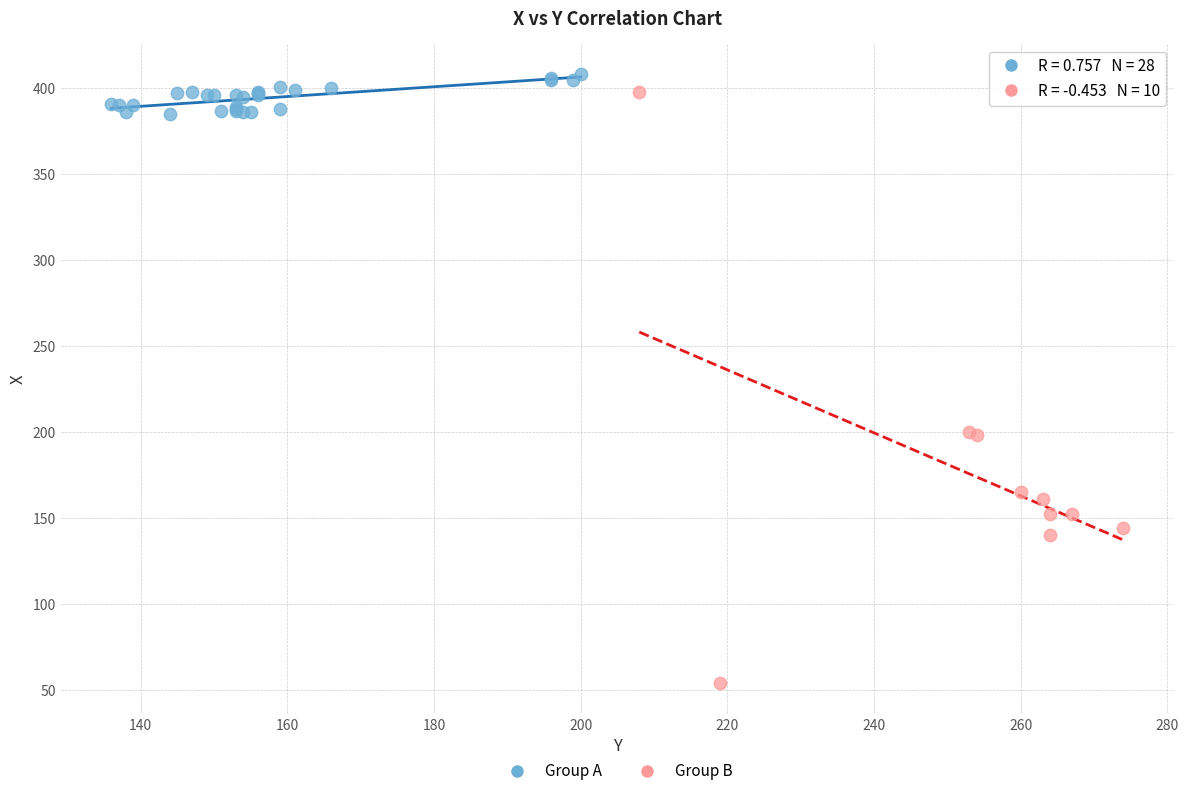

What are all the series names shown in the legend?

Group A, Group B